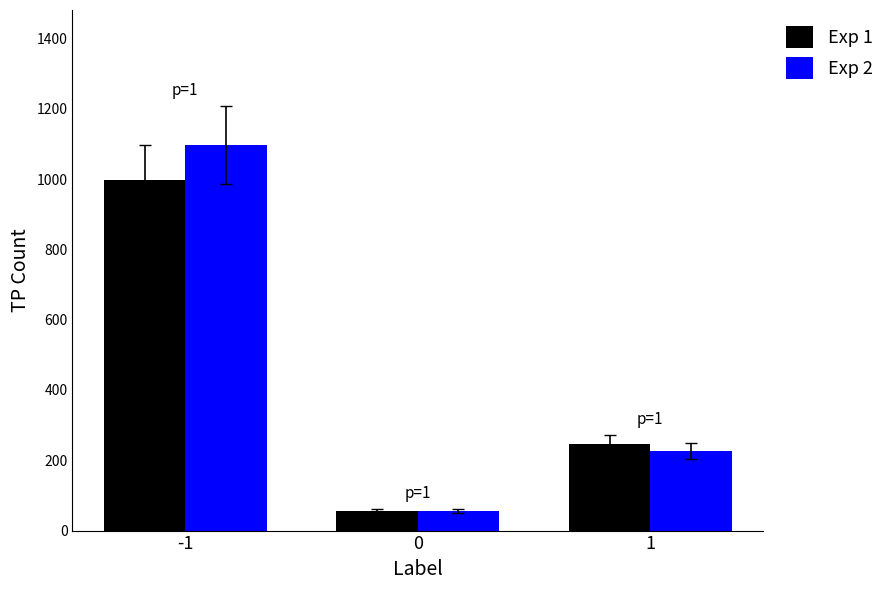

What is the difference between the Exp 2 values at 0 and -1?

1042